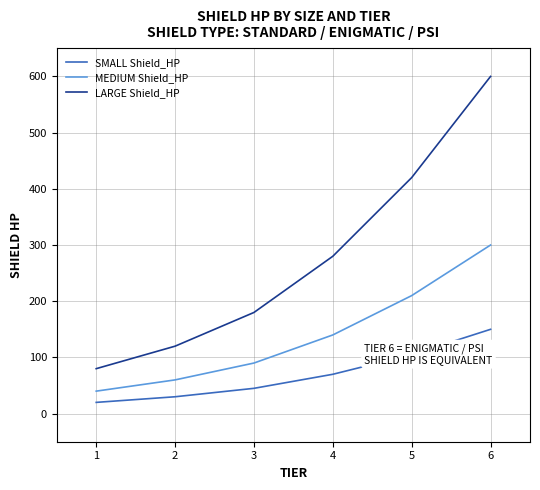

Is this an area chart (filled region under the line)?

No